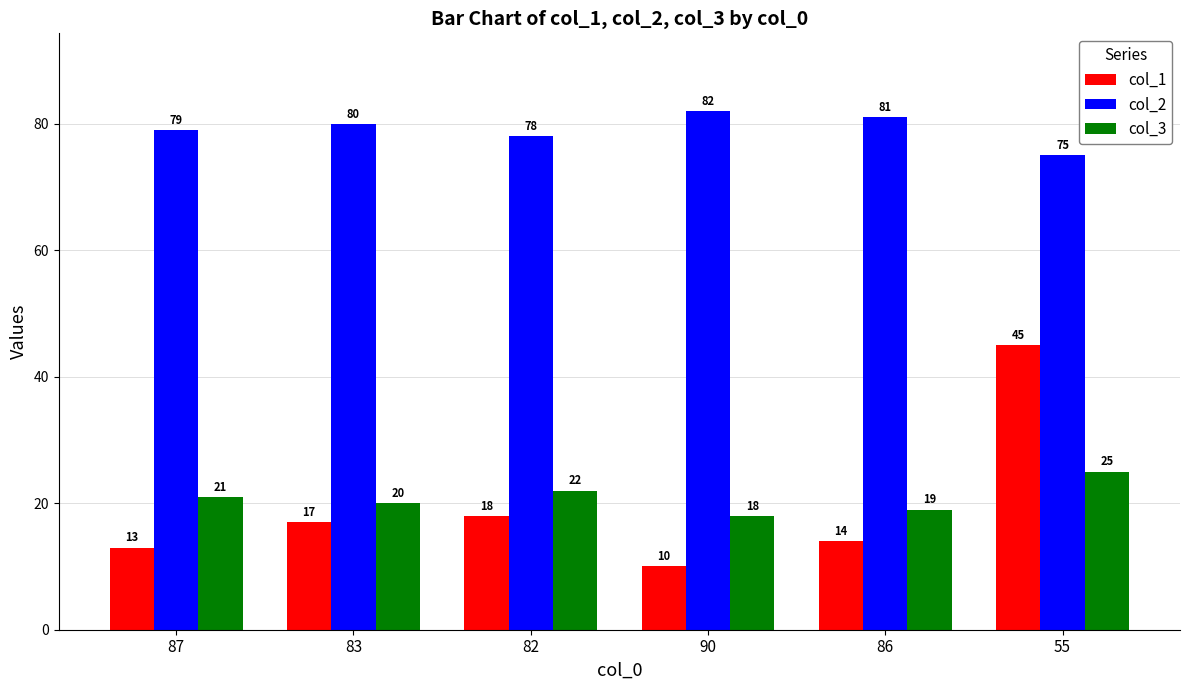

What is the label of the 5th bar from the left?

86